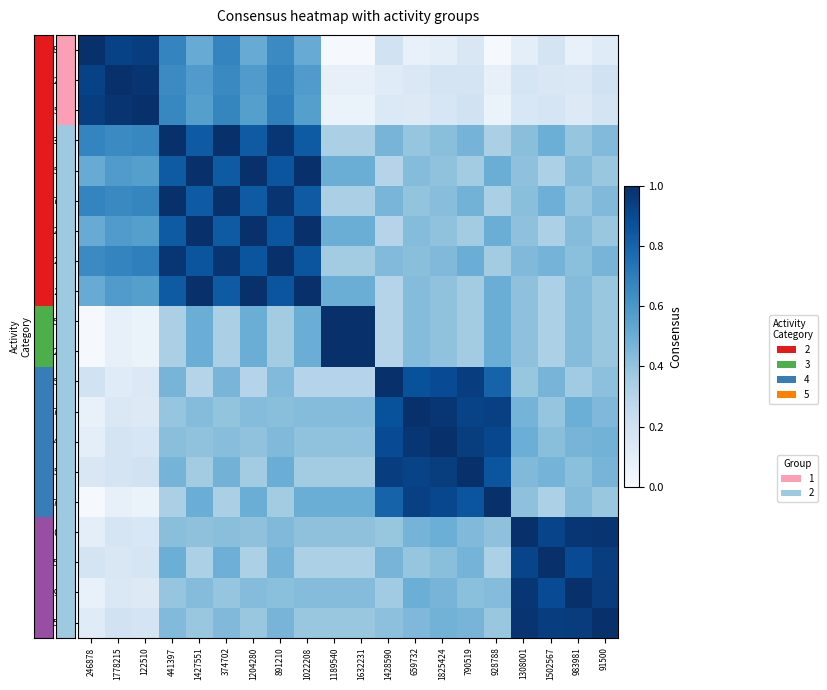

At how many categories does at least one series exceed 0?

20